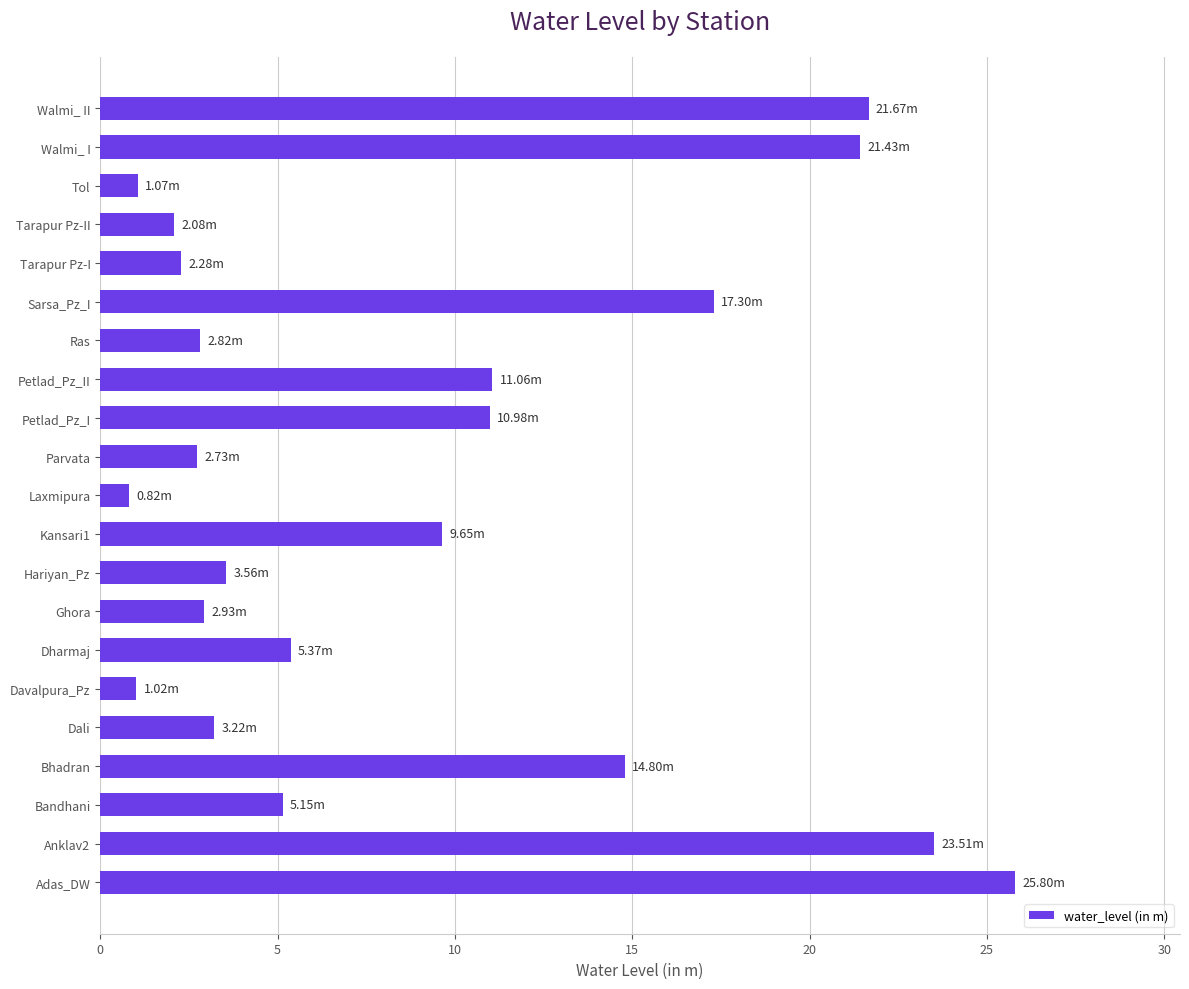

Which has a higher value, Petlad_Pz_I or Ras?

Petlad_Pz_I